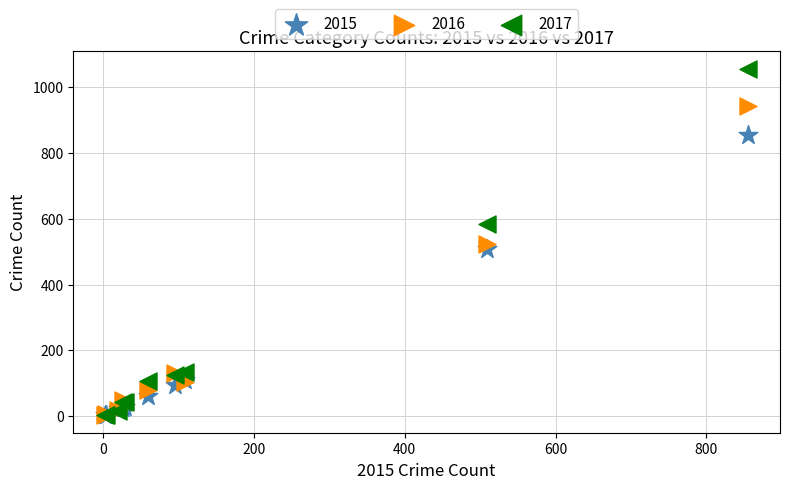

Which series reaches the maximum Y coordinate?

2017